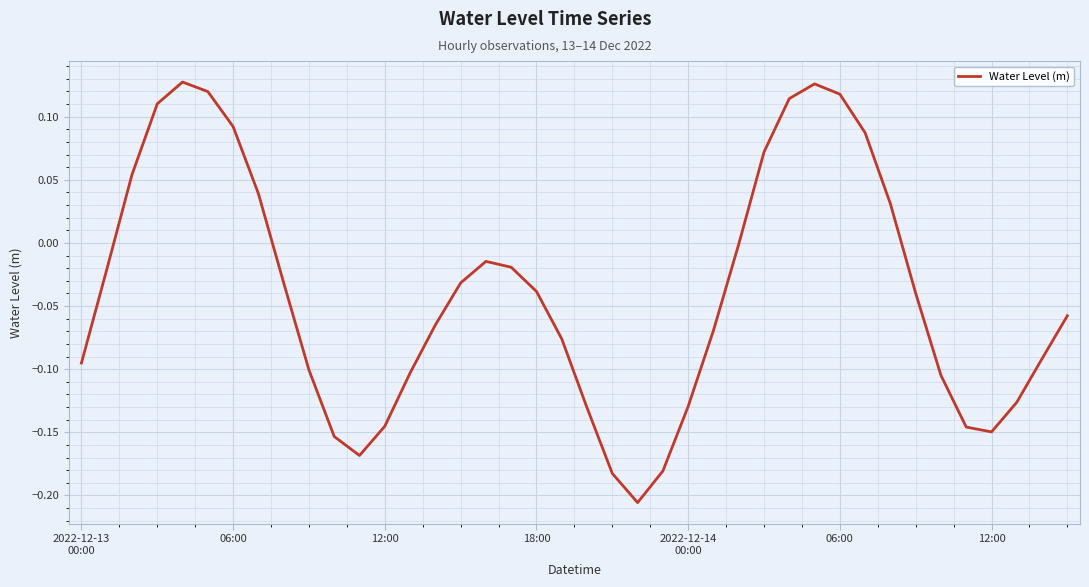

What is the difference between the maximum and minimum values?

0.3